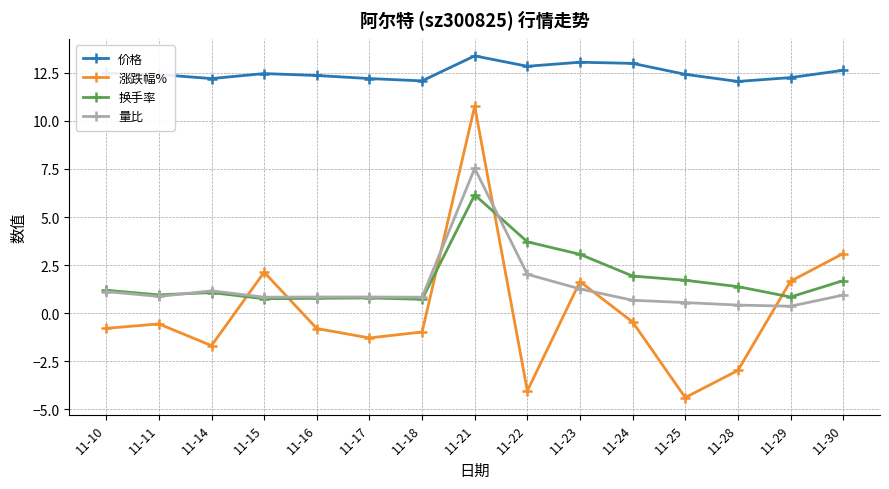

Rank the series by their maximum value, from lowest to highest.

换手率, 量比, 涨跌幅%, 价格